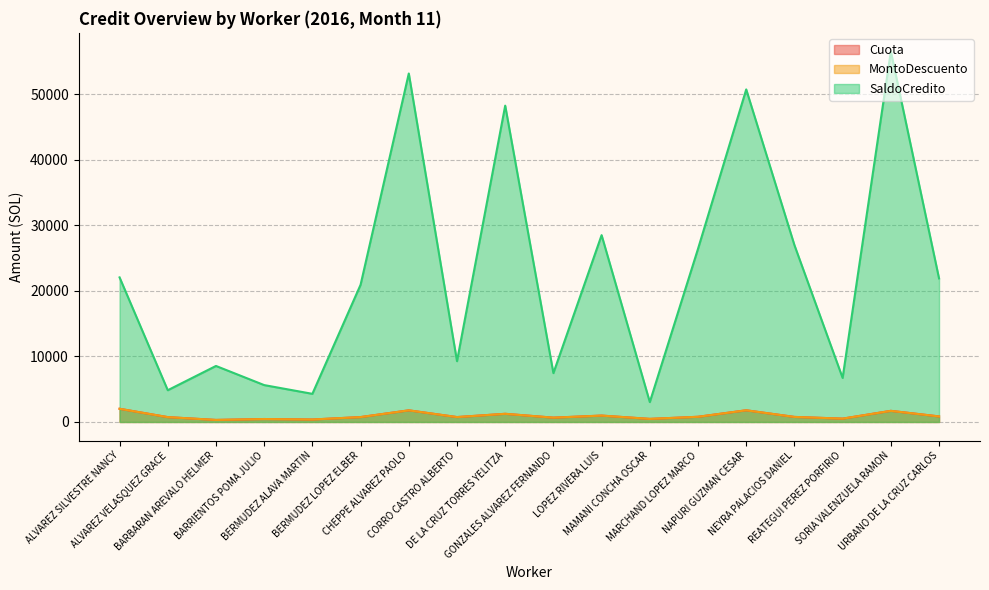

True or false: Cuota and MontoDescuento intersect in this chart.

False